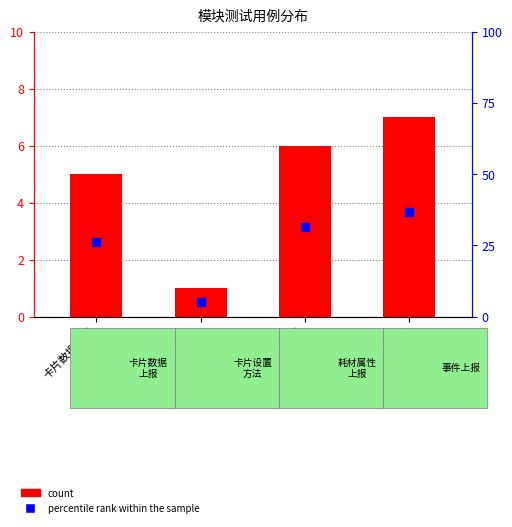

Is the value of count at 卡片设置方法 greater than the value of percentile rank within the sample at 卡片数据上报?

No